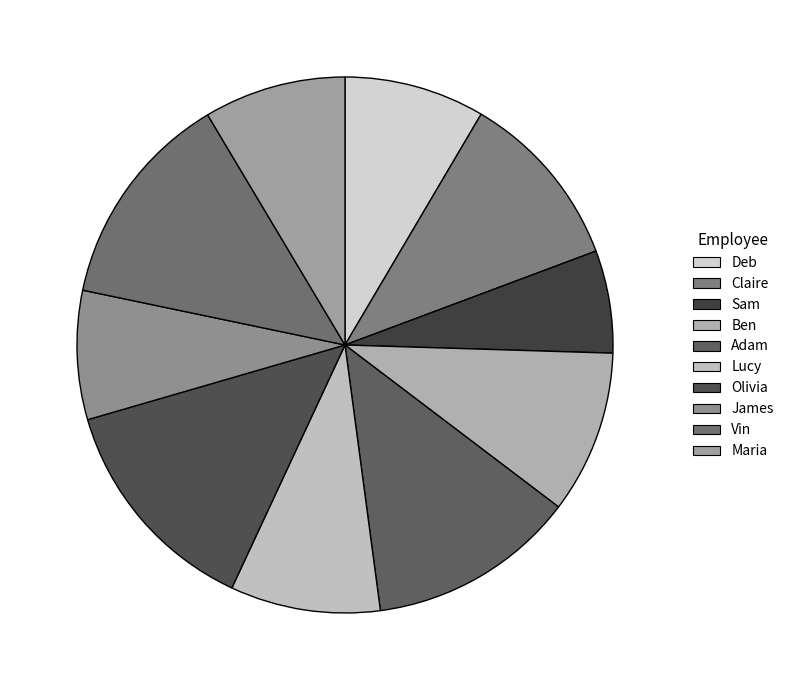

Rank the categories by value from lowest to highest.

Sam, James, Deb, Maria, Lucy, Ben, Claire, Adam, Vin, Olivia